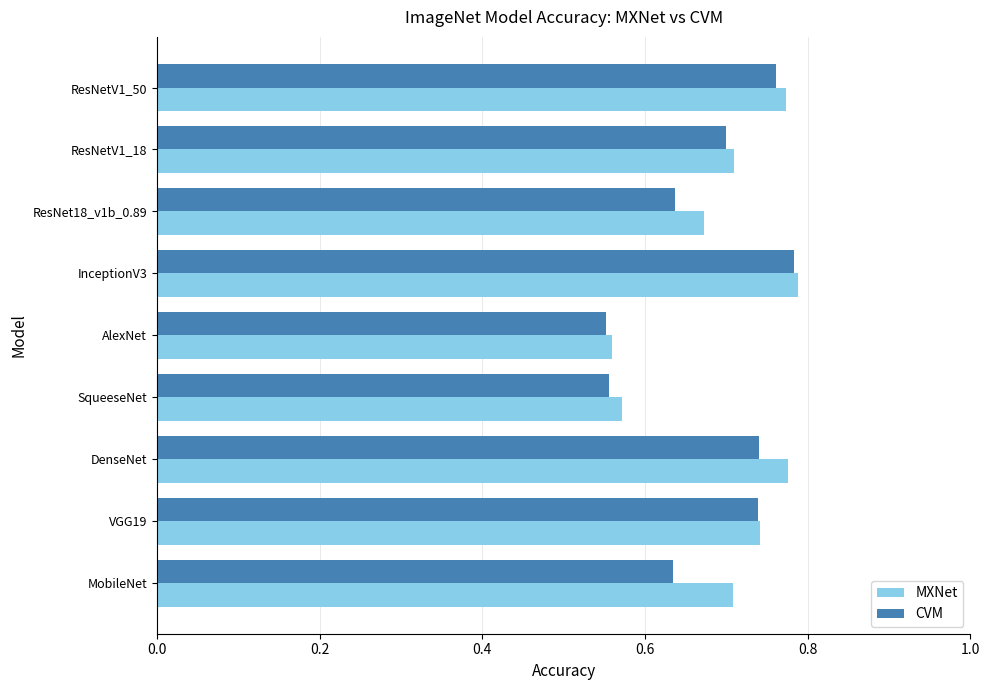

Which series has the widest spread of values?

CVM